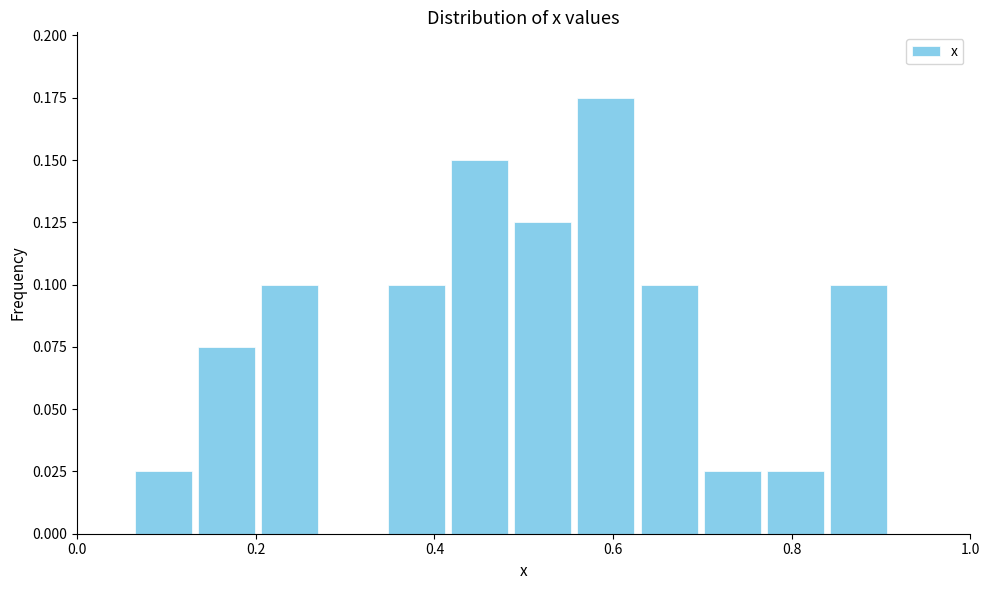

Read against the x-axis, roughly where is the centre of the tallest bar?

0.60